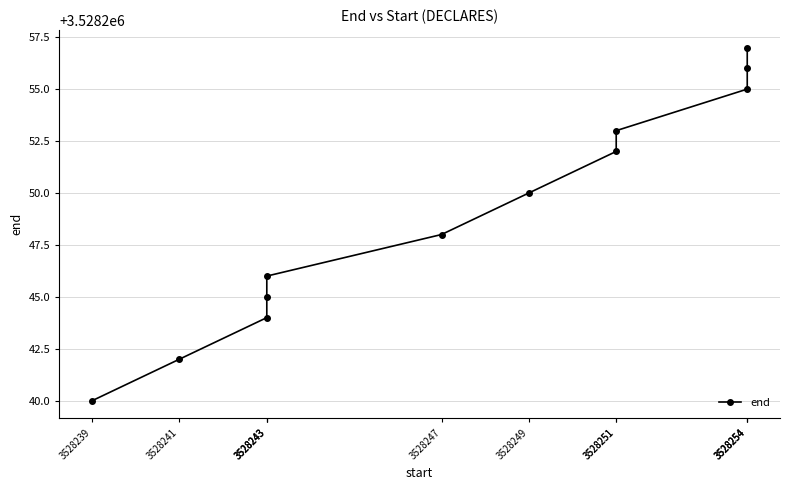

How many data points does each series have?

12